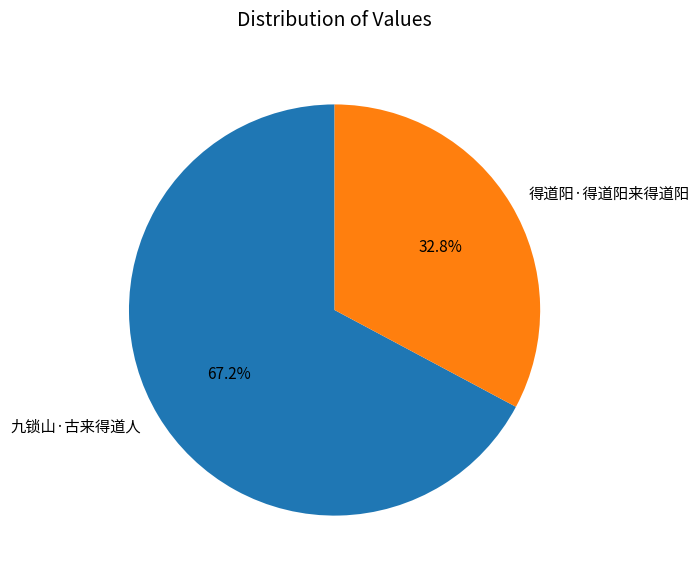

Which has a higher value, 得道阳·得道阳来得道阳 or 九锁山·古来得道人?

九锁山·古来得道人